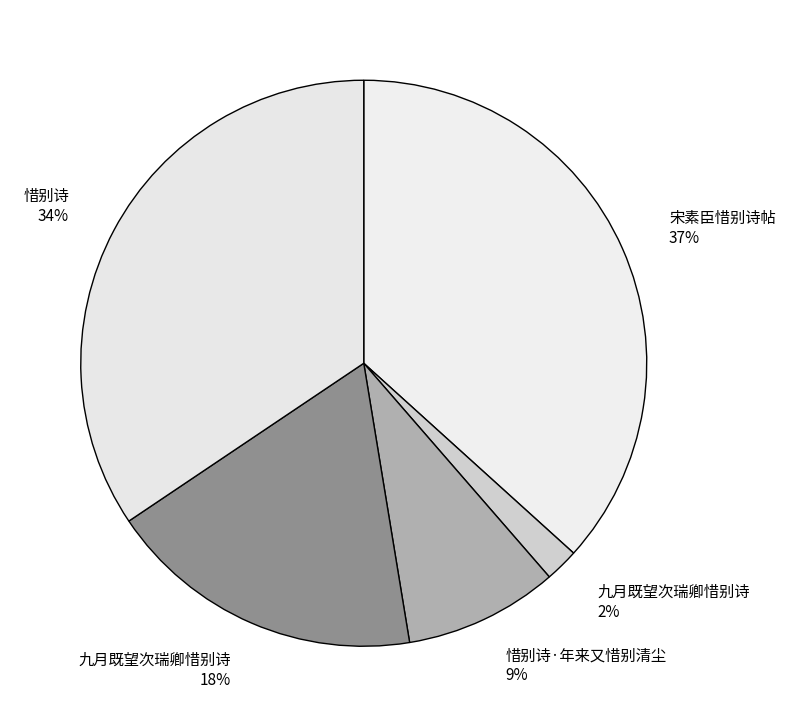

Rank the categories by value from lowest to highest.

九月既望次瑞卿惜别诗, 惜别诗·年来又惜别清尘, 九月既望次瑞卿惜别诗, 惜别诗, 宋素臣惜别诗帖